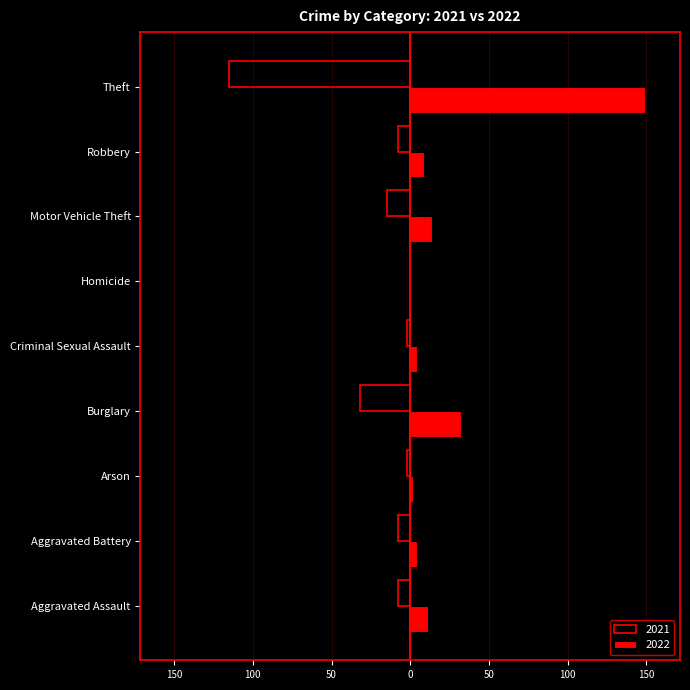

What is the difference between the second highest and minimum values in the 2021 series?

113